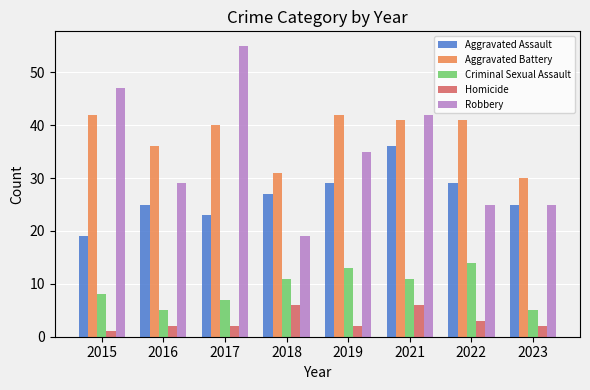

What is the value of the Aggravated Assault bar at the 2nd from the left?

25